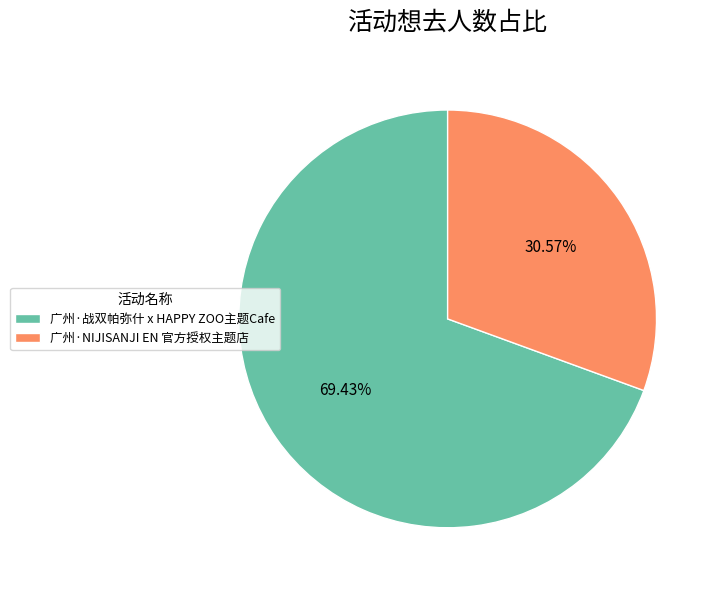

What percentage is NOT represented by 广州·战双帕弥什 x HAPPY ZOO主题Cafe?

30.6%